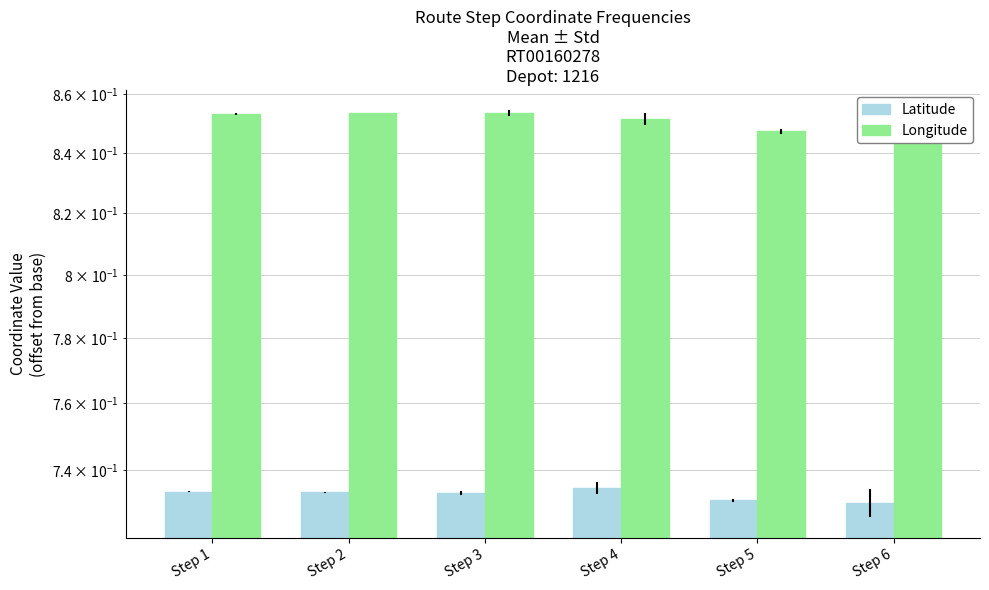

Which series changed the most between Step 3 and Step 6?

Longitude